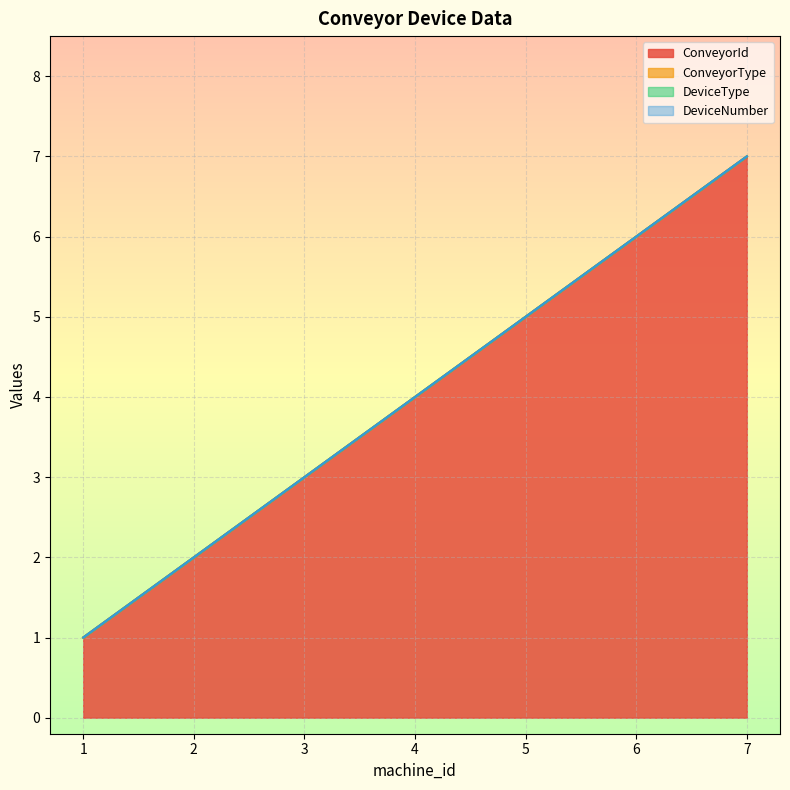

At how many categories does at least one series exceed 0?

7